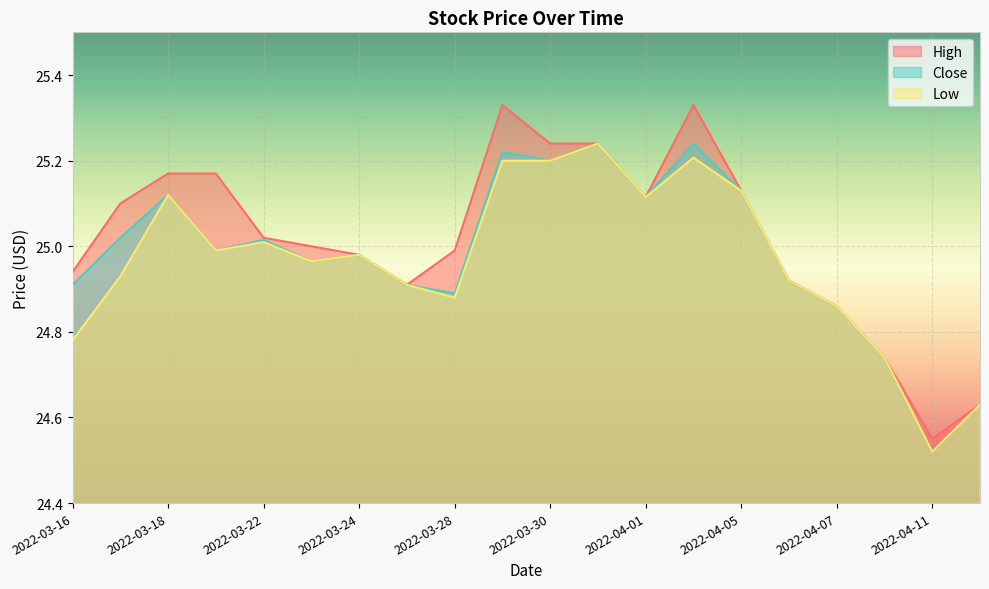

Reading left to right, transcribe all the data shown in this chart.

High: 2022-03-16=24.9	2022-03-17=25.1	2022-03-18=25.2	2022-03-21=25.2	2022-03-22=25.0	2022-03-23=25.0	2022-03-24=25.0	2022-03-25=24.9	2022-03-28=25.0	2022-03-29=25.3	2022-03-30=25.2	2022-03-31=25.2	2022-04-01=25.1	2022-04-04=25.3	2022-04-05=25.1	2022-04-06=24.9	2022-04-07=24.9	2022-04-08=24.7	2022-04-11=24.5	2022-04-12=24.6
Close: 2022-03-16=24.9	2022-03-17=25.0	2022-03-18=25.1	2022-03-21=25.0	2022-03-22=25.0	2022-03-23=25.0	2022-03-24=25.0	2022-03-25=24.9	2022-03-28=24.9	2022-03-29=25.2	2022-03-30=25.2	2022-03-31=25.2	2022-04-01=25.1	2022-04-04=25.2	2022-04-05=25.1	2022-04-06=24.9	2022-04-07=24.9	2022-04-08=24.7	2022-04-11=24.5	2022-04-12=24.6
Low: 2022-03-16=24.8	2022-03-17=24.9	2022-03-18=25.1	2022-03-21=25.0	2022-03-22=25.0	2022-03-23=25.0	2022-03-24=25.0	2022-03-25=24.9	2022-03-28=24.9	2022-03-29=25.2	2022-03-30=25.2	2022-03-31=25.2	2022-04-01=25.1	2022-04-04=25.2	2022-04-05=25.1	2022-04-06=24.9	2022-04-07=24.9	2022-04-08=24.7	2022-04-11=24.5	2022-04-12=24.6